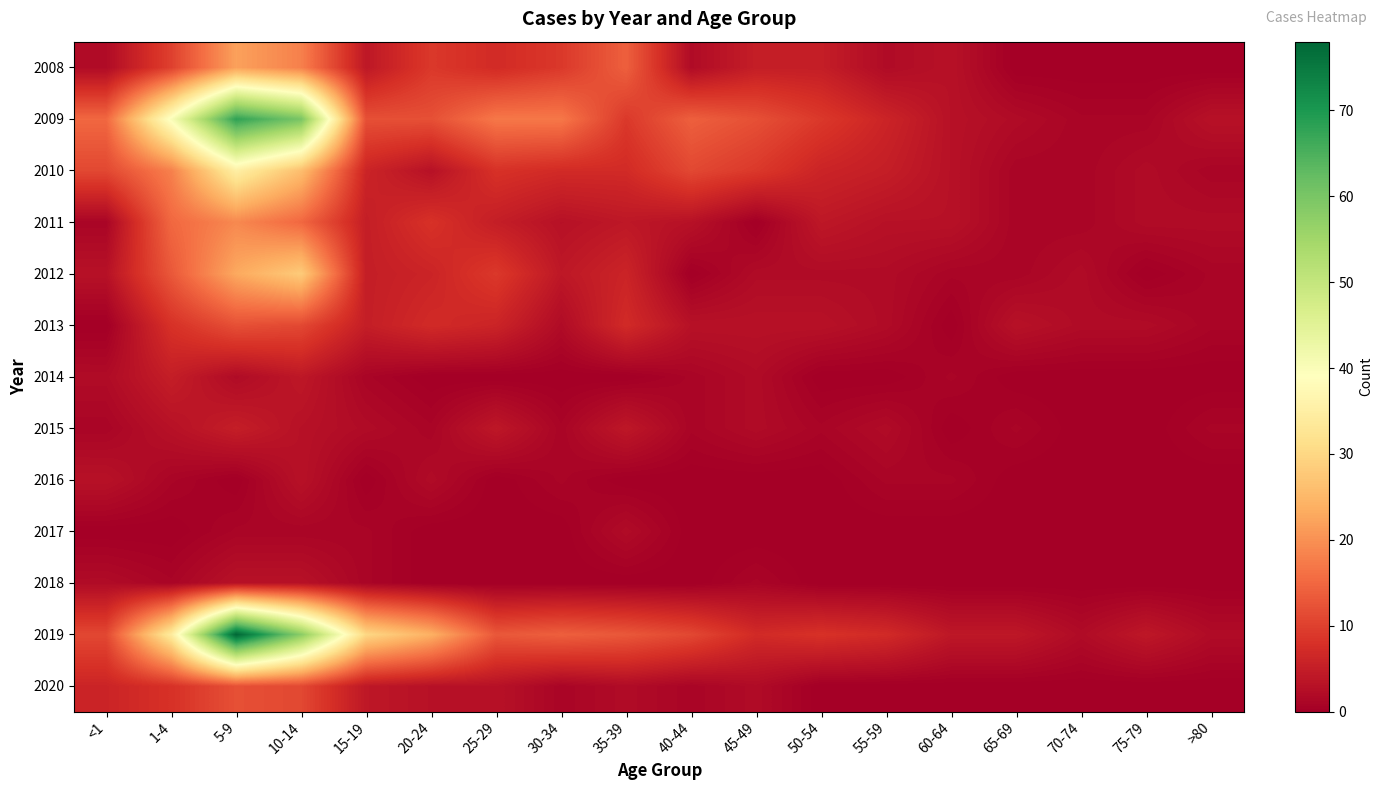

What is the spread (max minus min) of values at 40-44?

14